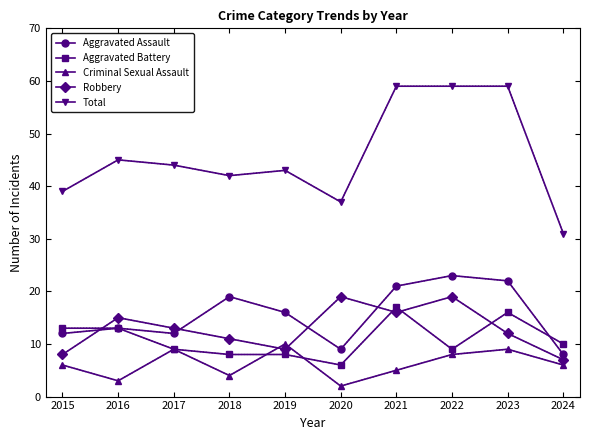

Is it true that Criminal Sexual Assault equals 9 at 2021?

False